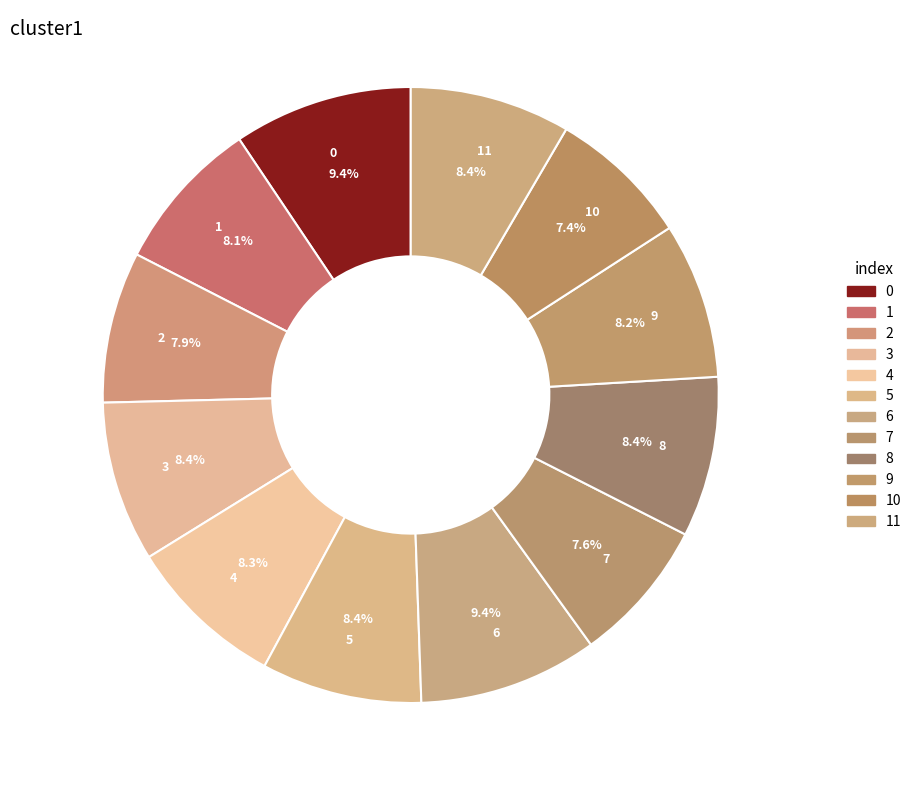

Is it true that 6 is 21% of the pie?

False